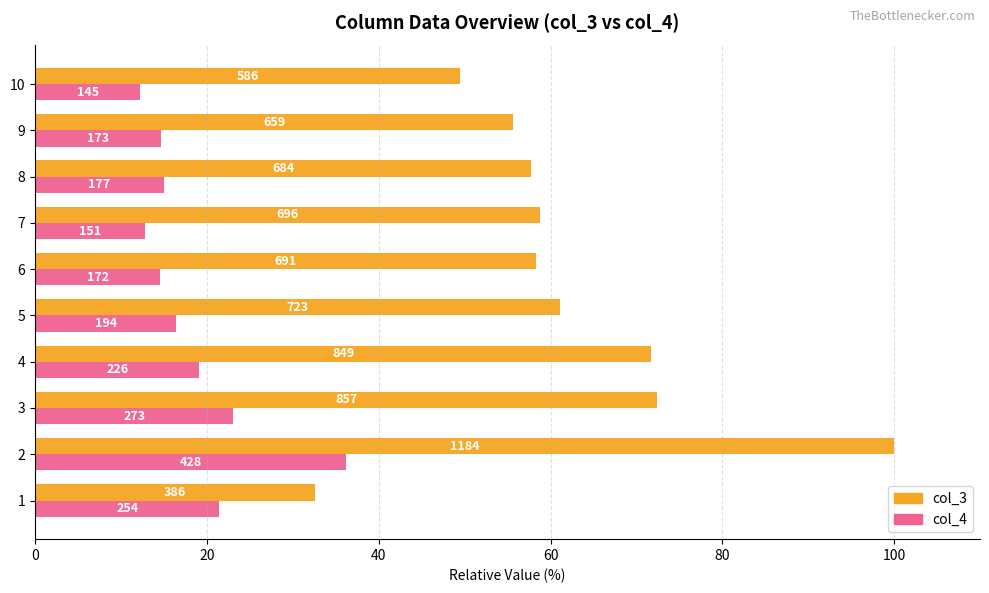

What are all the series names shown in the legend?

col_3, col_4